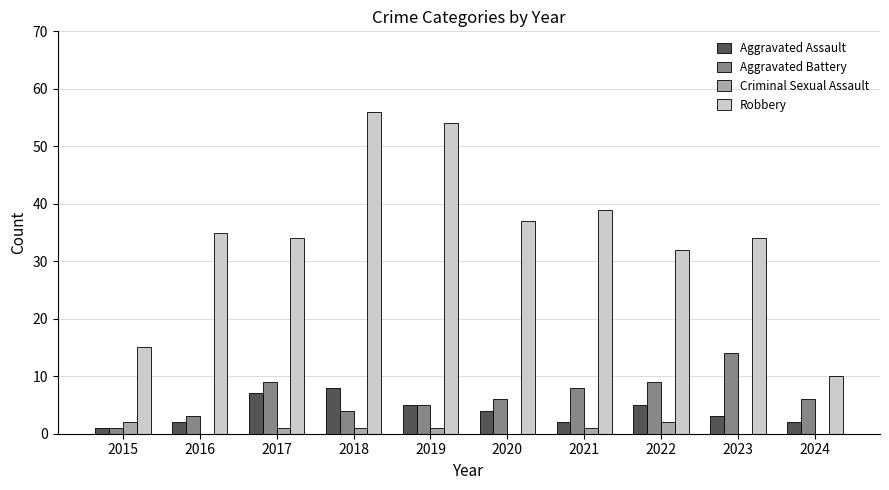

What is the sum of the Aggravated Assault values at 2023 and 2016?

5